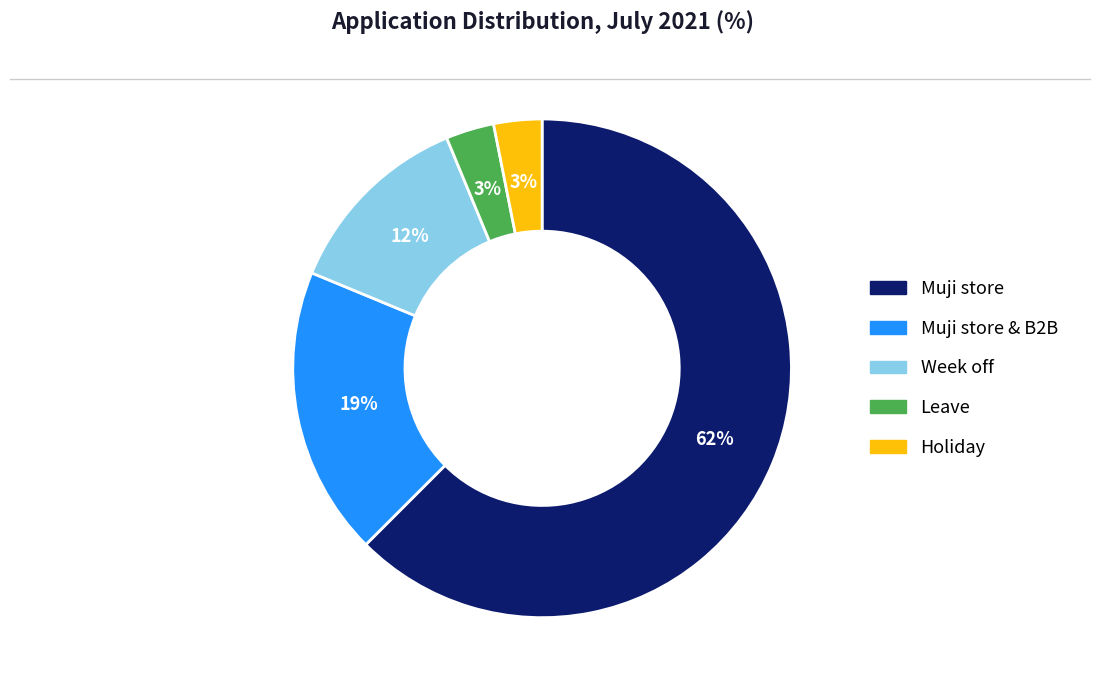

How many slices are in this pie chart?

5